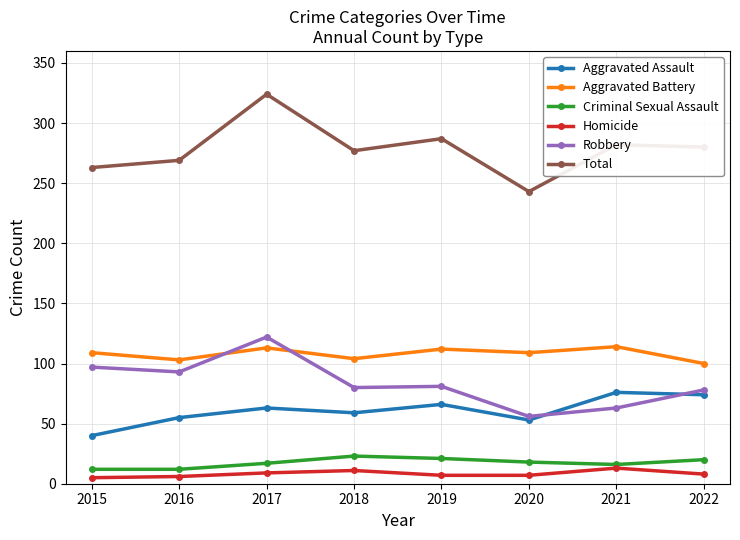

The Criminal Sexual Assault series shows 23 at 2018. True or false?

True